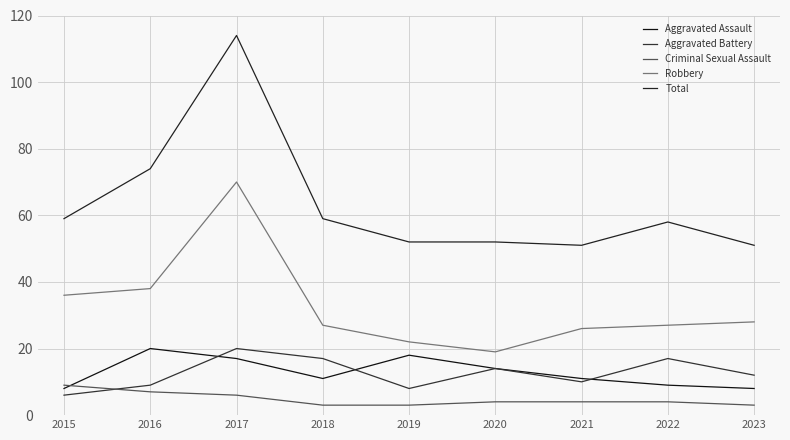

Which series has the largest total across all categories?

Total